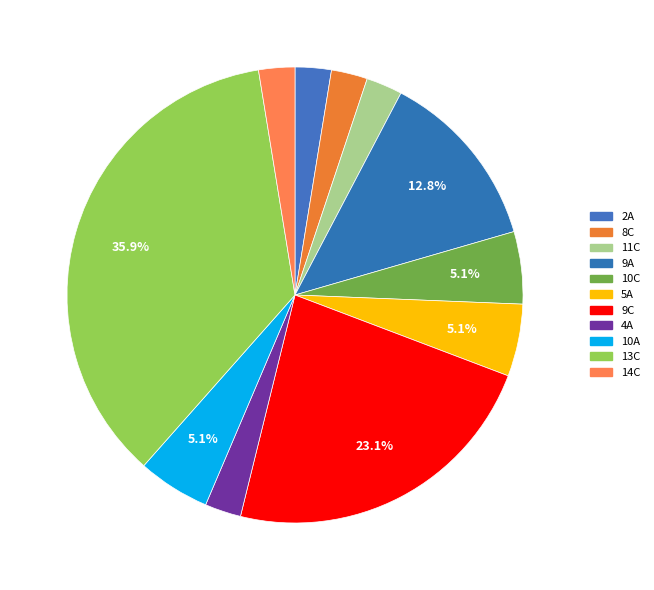

Is it true that 11C is 3% of the pie?

True